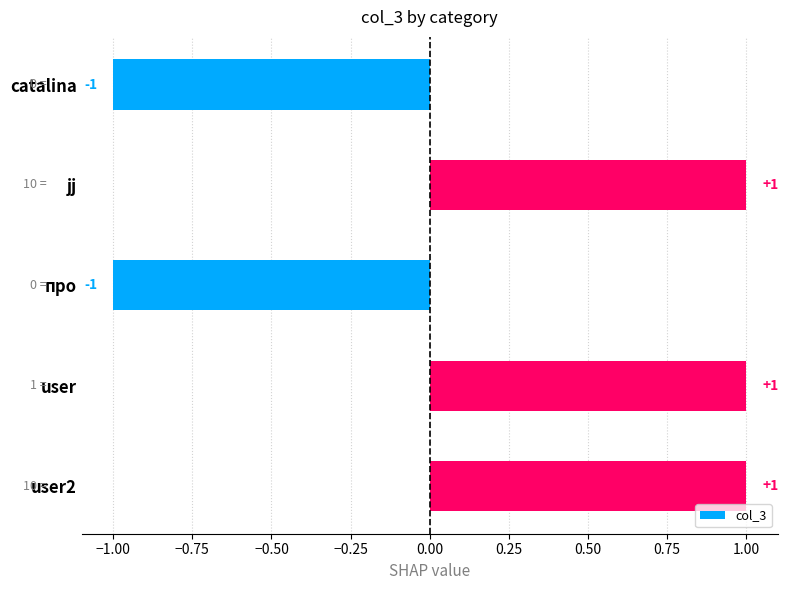

What is the label of the 2nd bar from the top?

jj